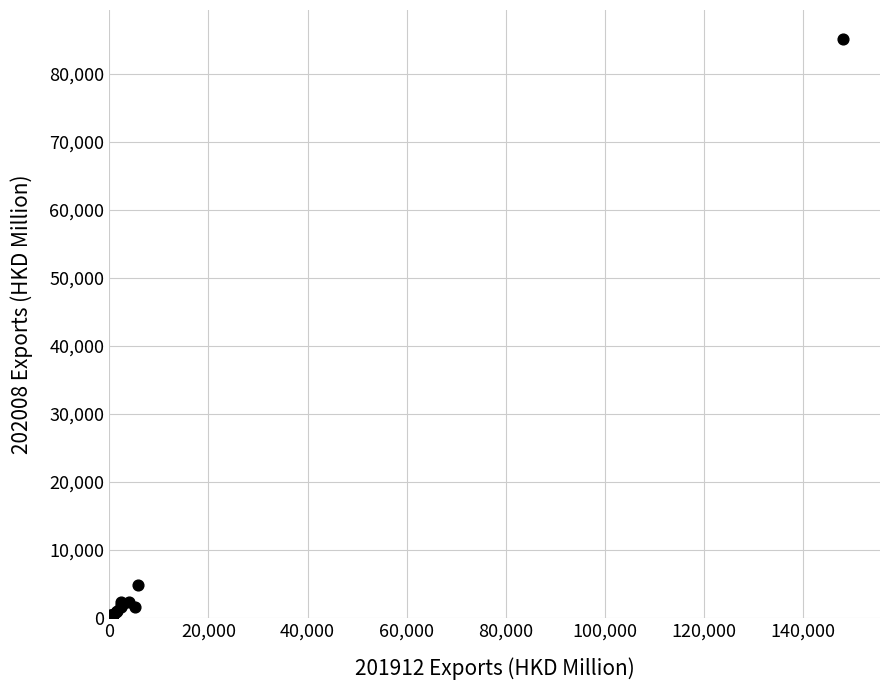

What Y value in the scatter plot is closest to 42596?

4897.8